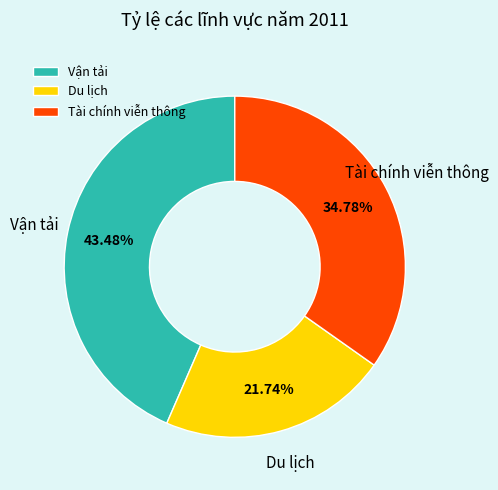

What is the ratio of the value at Vận tải to the value at Du lịch?

2.0